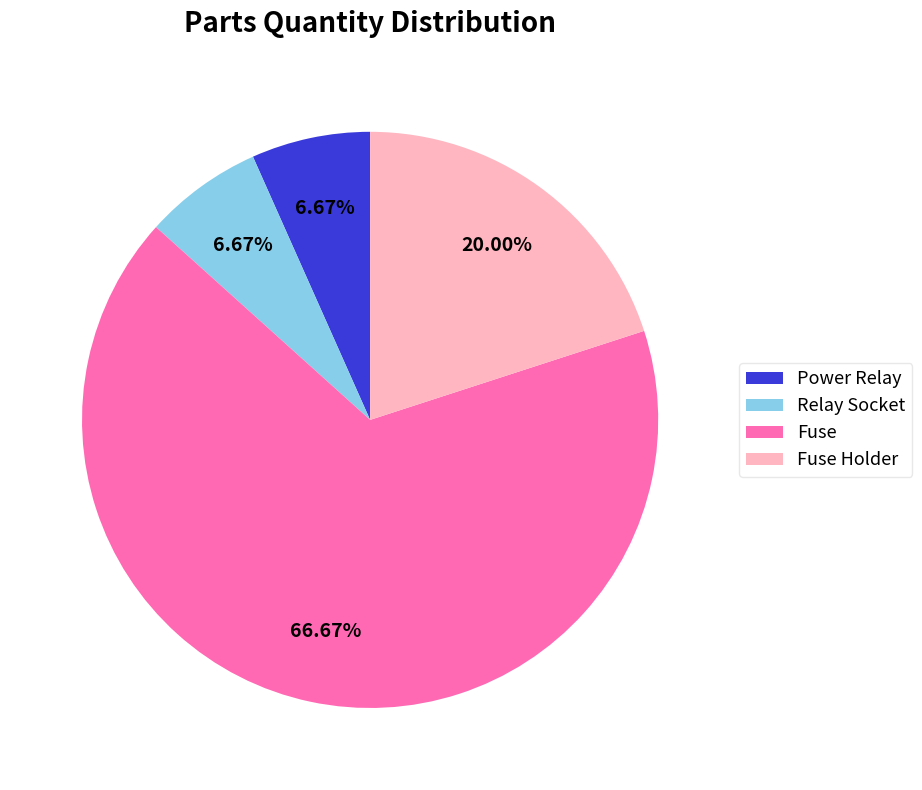

To the nearest percent, what is the difference between the largest and smallest slice percentages?

60%